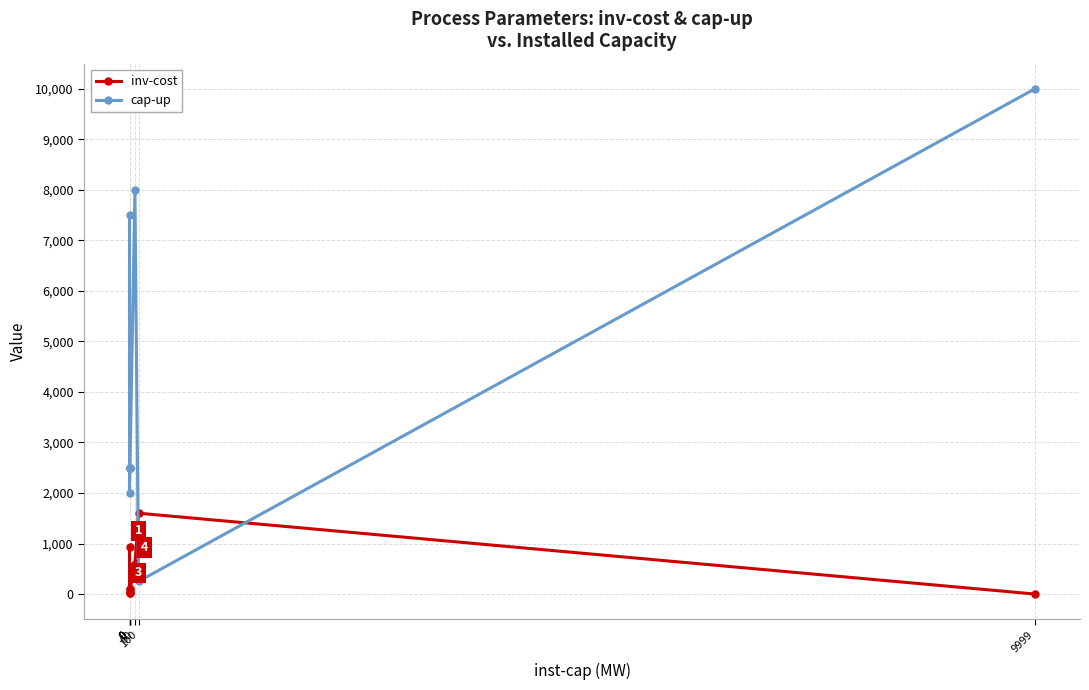

In cap-up, how many points are higher than both neighbors (excluding endpoints)?

1